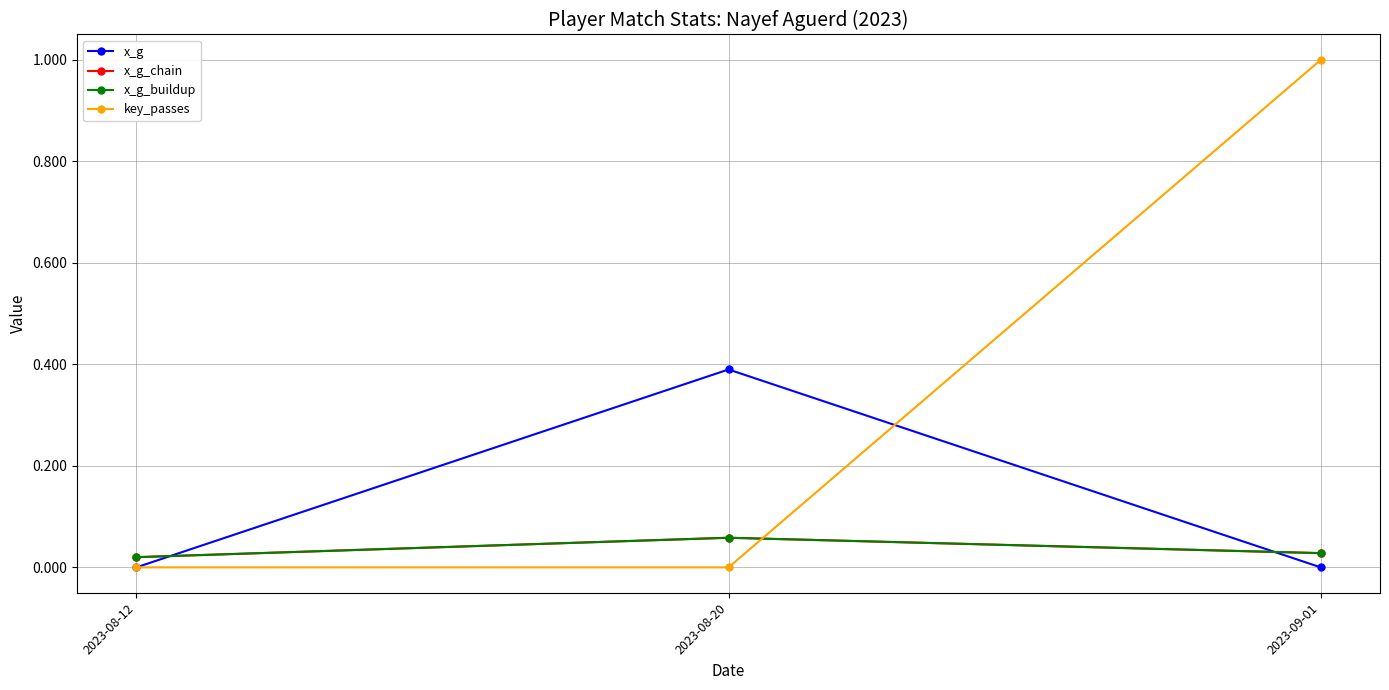

Does the chart have visible grid lines?

Yes